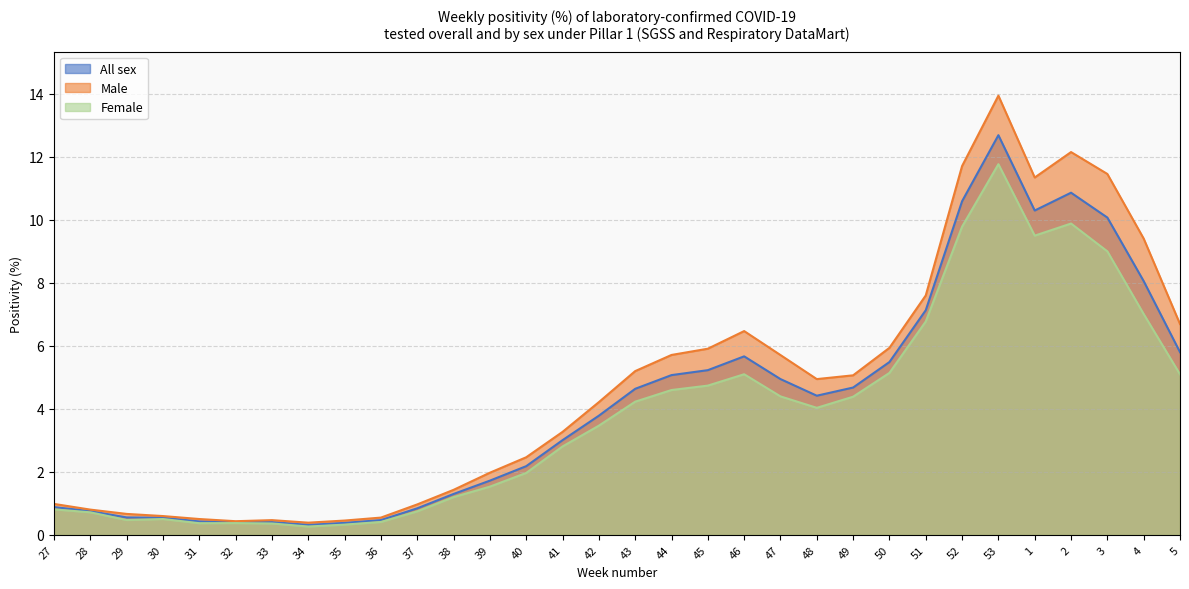

What is the sum of the All sex values at 40 and 3?

12.3